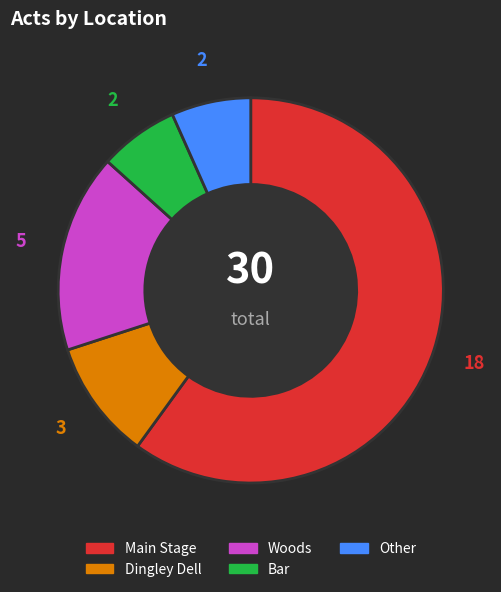

Between Main Stage and Dingley Dell, which is larger?

Main Stage